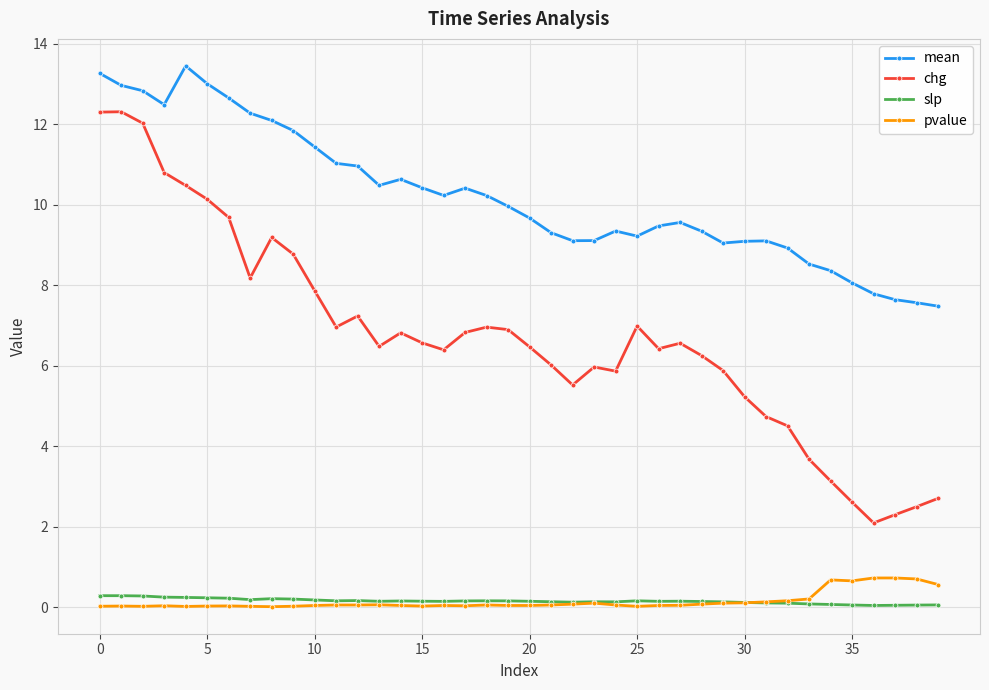

Is this an area chart (filled region under the line)?

No